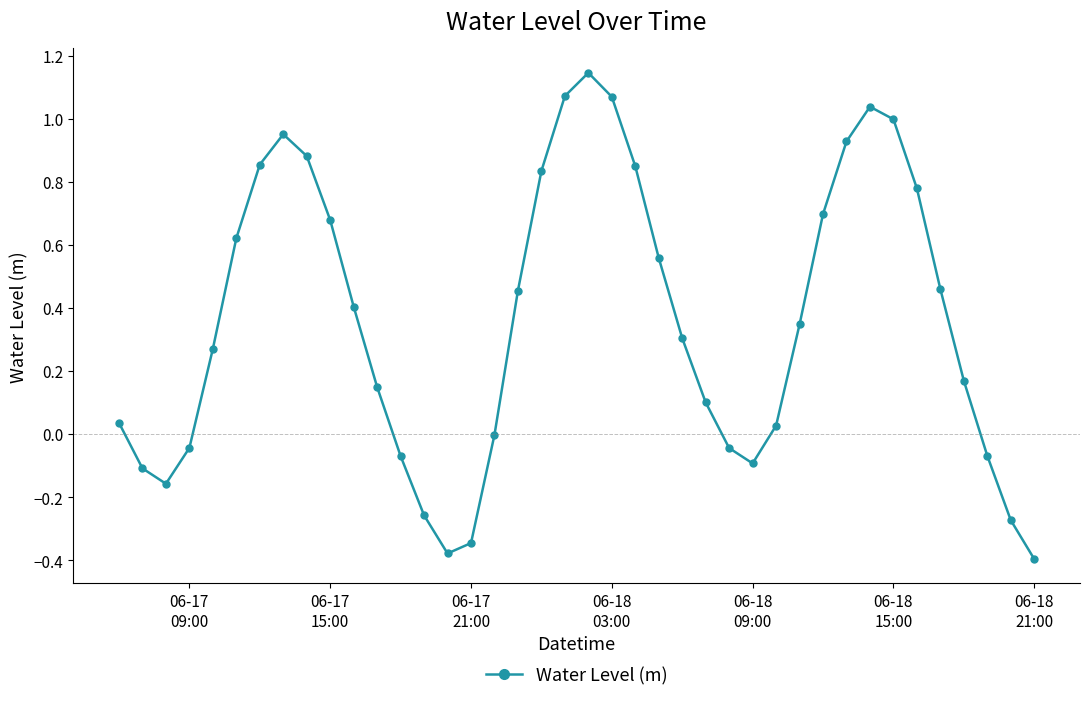

How many points are higher than both their immediate neighbors (excluding endpoints)?

3